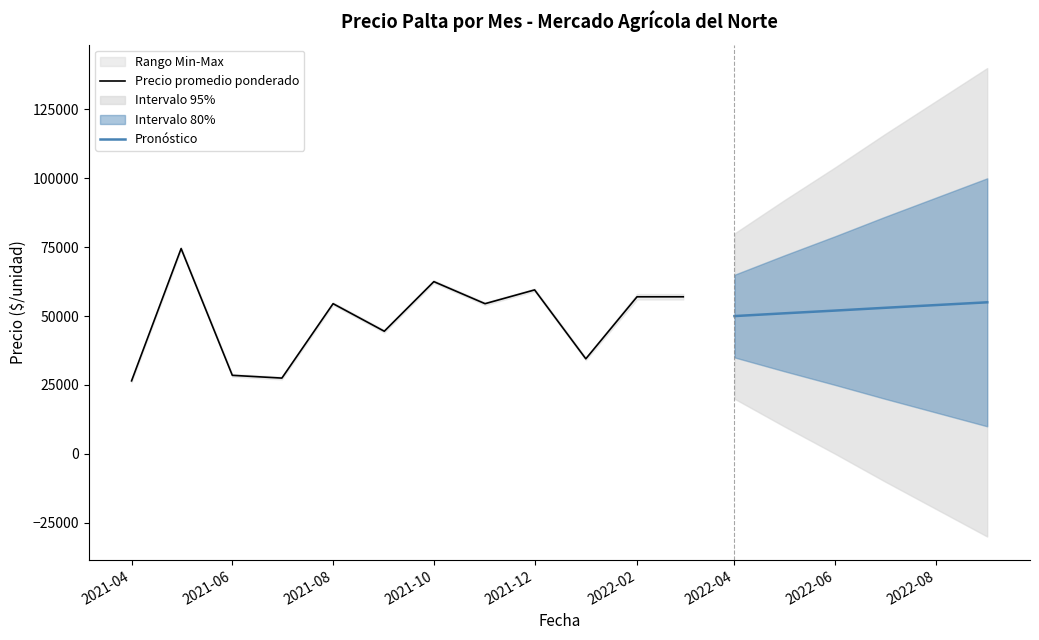

List the labels in order of Precio minimo value, smallest first.

2021-04, 2021-07, 2021-06, 2022-01, 2021-09, 2021-08, 2021-11, 2022-02, 2022-03, 2021-12, 2021-10, 2021-05